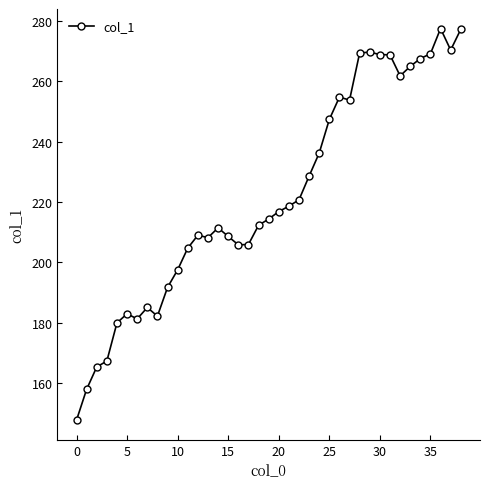

What is the average value?

222.1